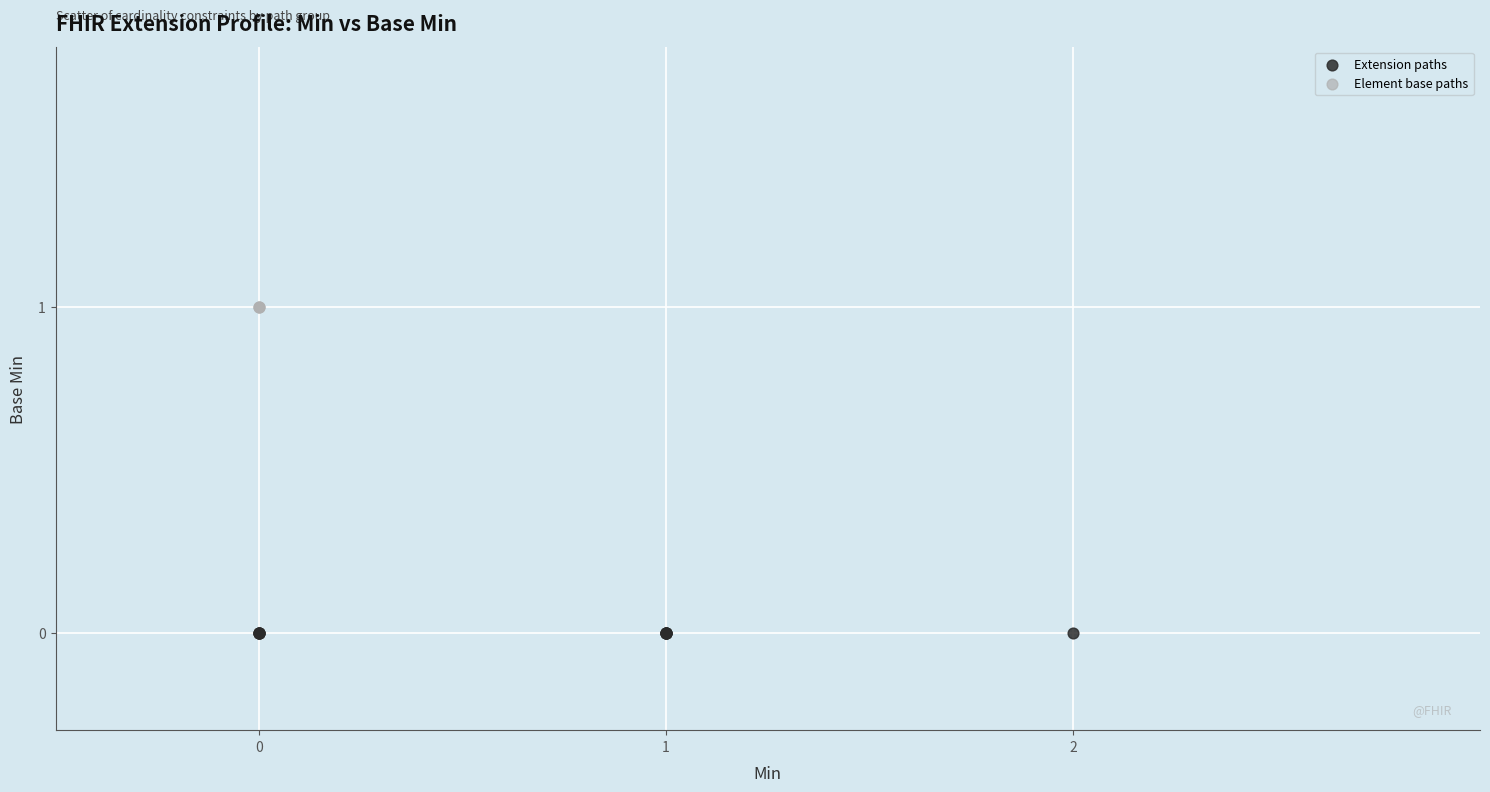

Which series reaches the maximum Y coordinate?

Element base paths